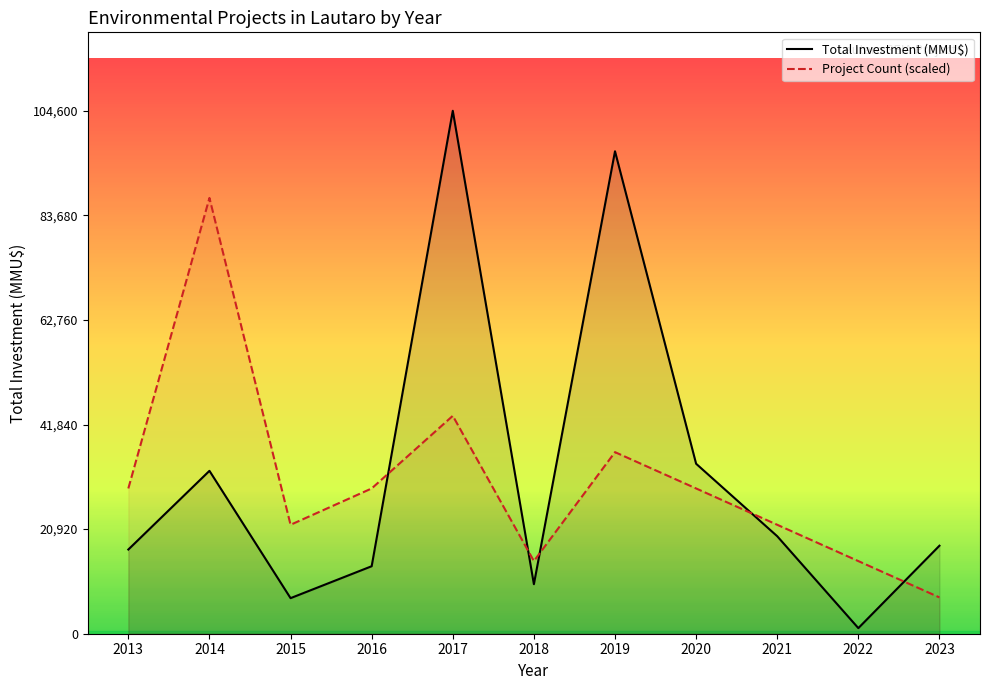

Reading left to right, list all the values displayed in this chart.

Total Investment (MMU$): 2013=16840.0	2014=32580.0	2015=7116.0	2016=13500.0	2017=104600.0	2018=9903.0	2019=96500.0	2020=34000.0	2021=19500.0	2022=1121.0	2023=17603.0
Project Count (scaled): 2013=29055.6	2014=87166.7	2015=21791.7	2016=29055.6	2017=43583.3	2018=14527.8	2019=36319.4	2020=29055.6	2021=21791.7	2022=14527.8	2023=7263.9